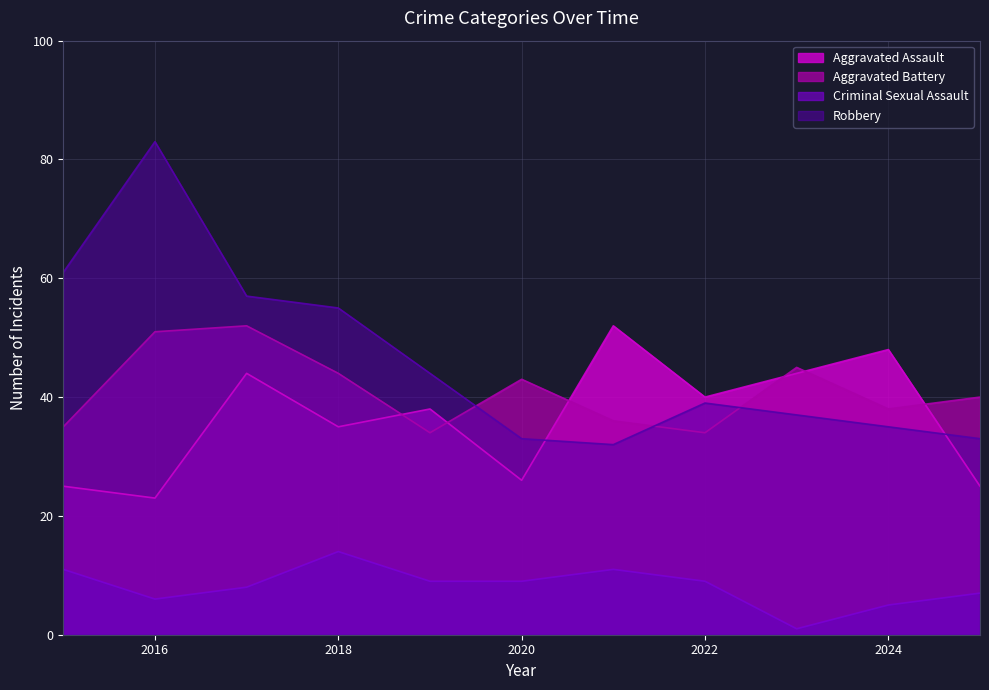

In Robbery, how many points are higher than both neighbors (excluding endpoints)?

2